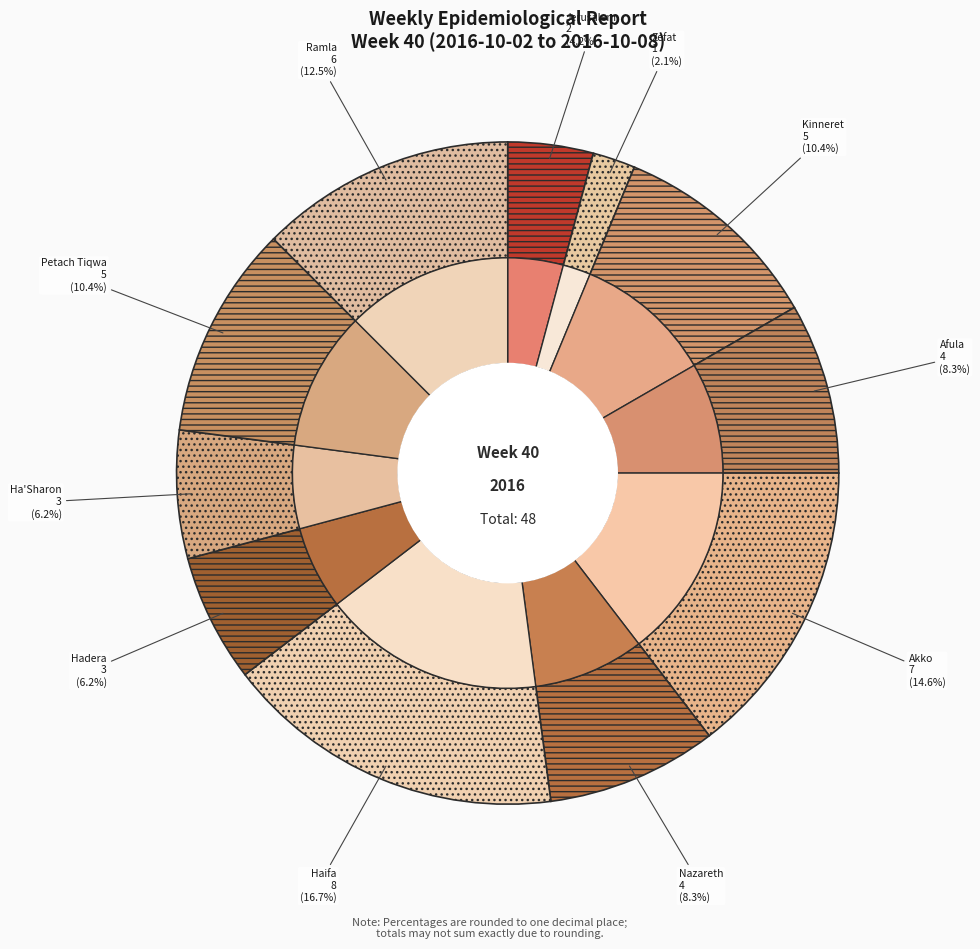

To the nearest percent, what is the average slice percentage?

9%